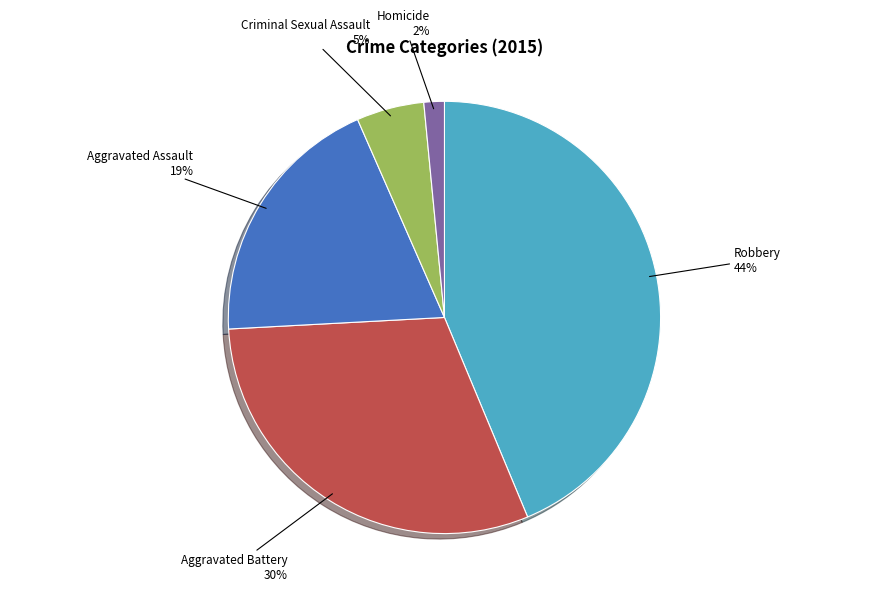

Approximately how many times larger is the value at Criminal Sexual Assault compared to Aggravated Assault?

0.3